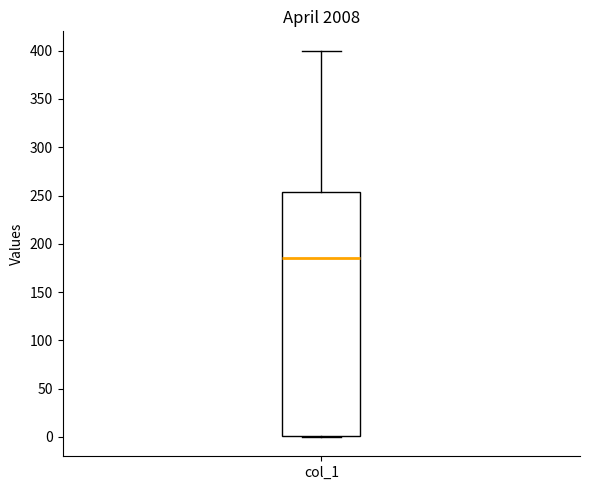

Read this box plot against the y-axis: the position of the median line, the range covered by the box, and the ends of both whiskers. The values are not printed on the chart, so give them approximately, as read against the axis.

median 185, box 0 to 255, whiskers 0 to 400